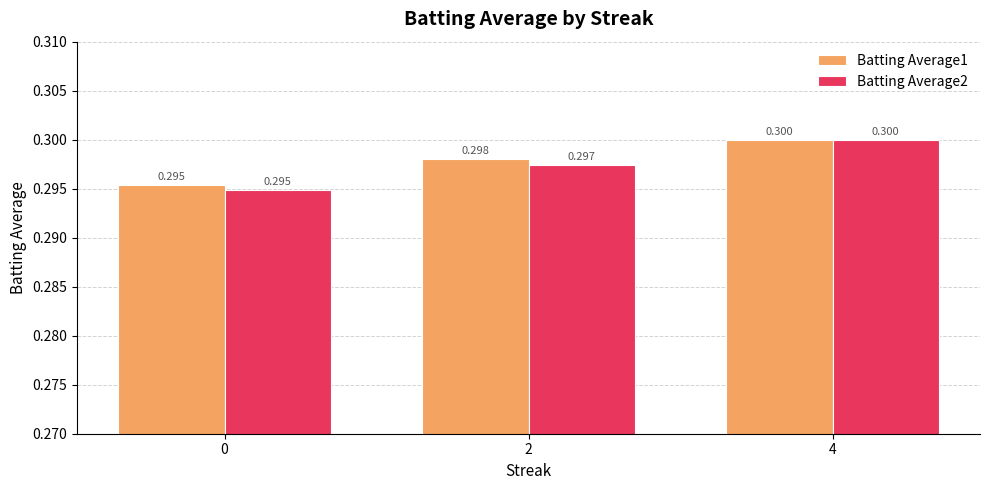

Reading left to right, what are all the values shown in this chart?

Batting Average1: 0=0.3	2=0.3	4=0.3
Batting Average2: 0=0.3	2=0.3	4=0.3